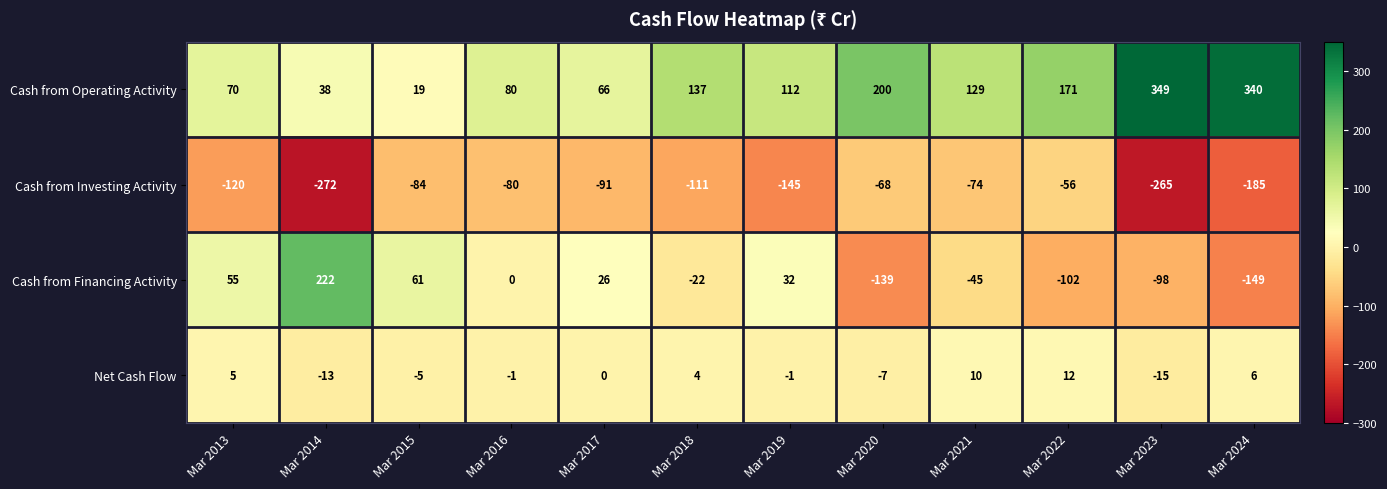

At which label does Cash from Operating Activity first exceed 129?

Mar 2018